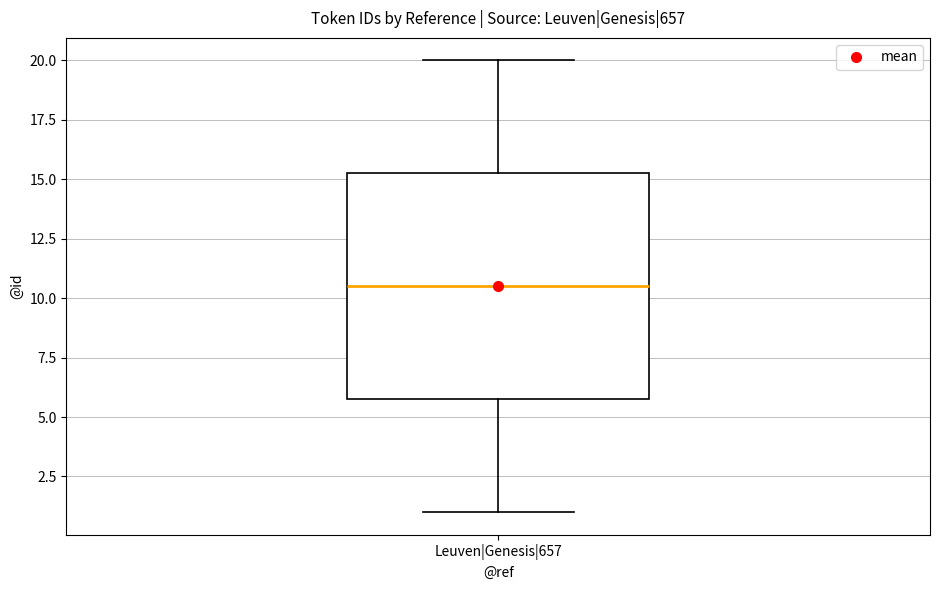

Transcribe this box plot: give where the median line is, the range the box spans, and where the two whiskers end, as read against the y-axis. The values are not printed on the chart, so give them approximately, as read against the axis.

median 10.5, box 6.0 to 15.5, whiskers 1.0 to 20.0